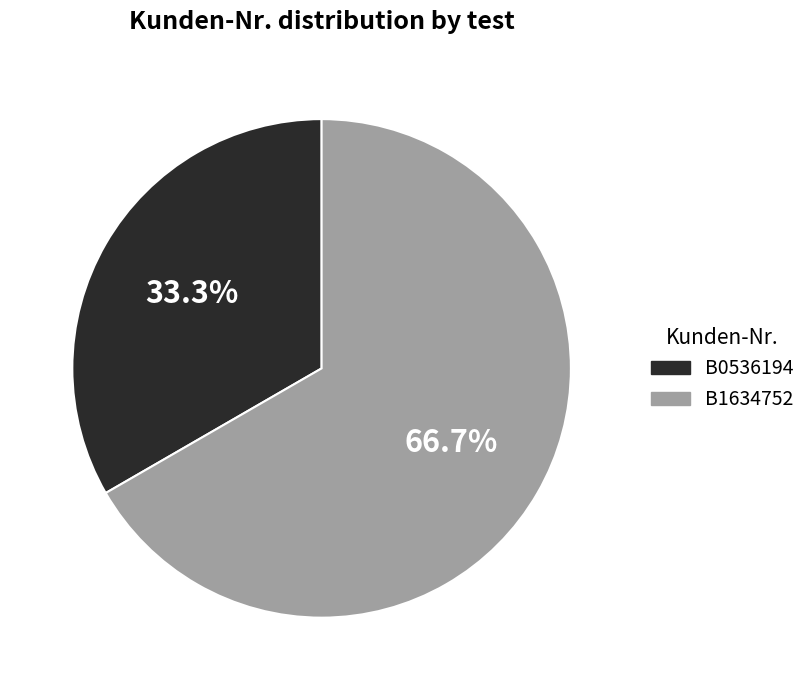

What percentage is the B0536194 slice, to the nearest percent?

33%